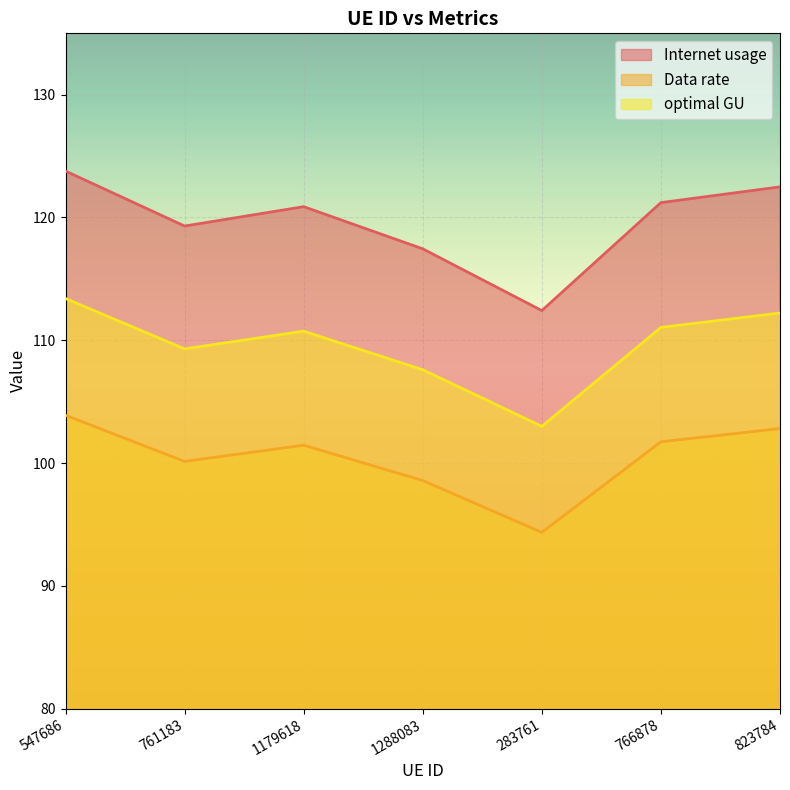

Between 1179618 and 766878, which series saw the biggest shift?

Data rate